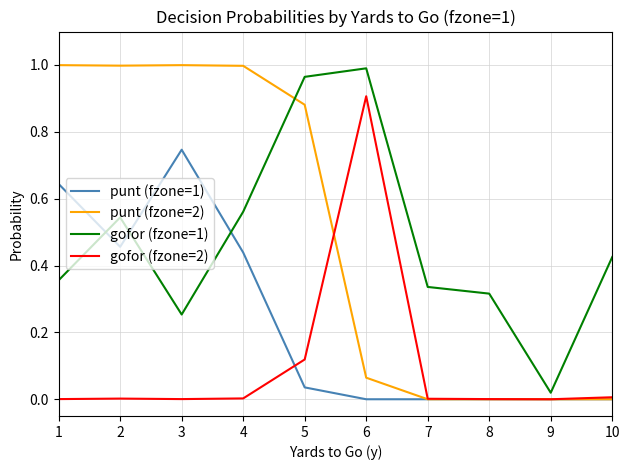

At how many categories does at least one series exceed 0?

10